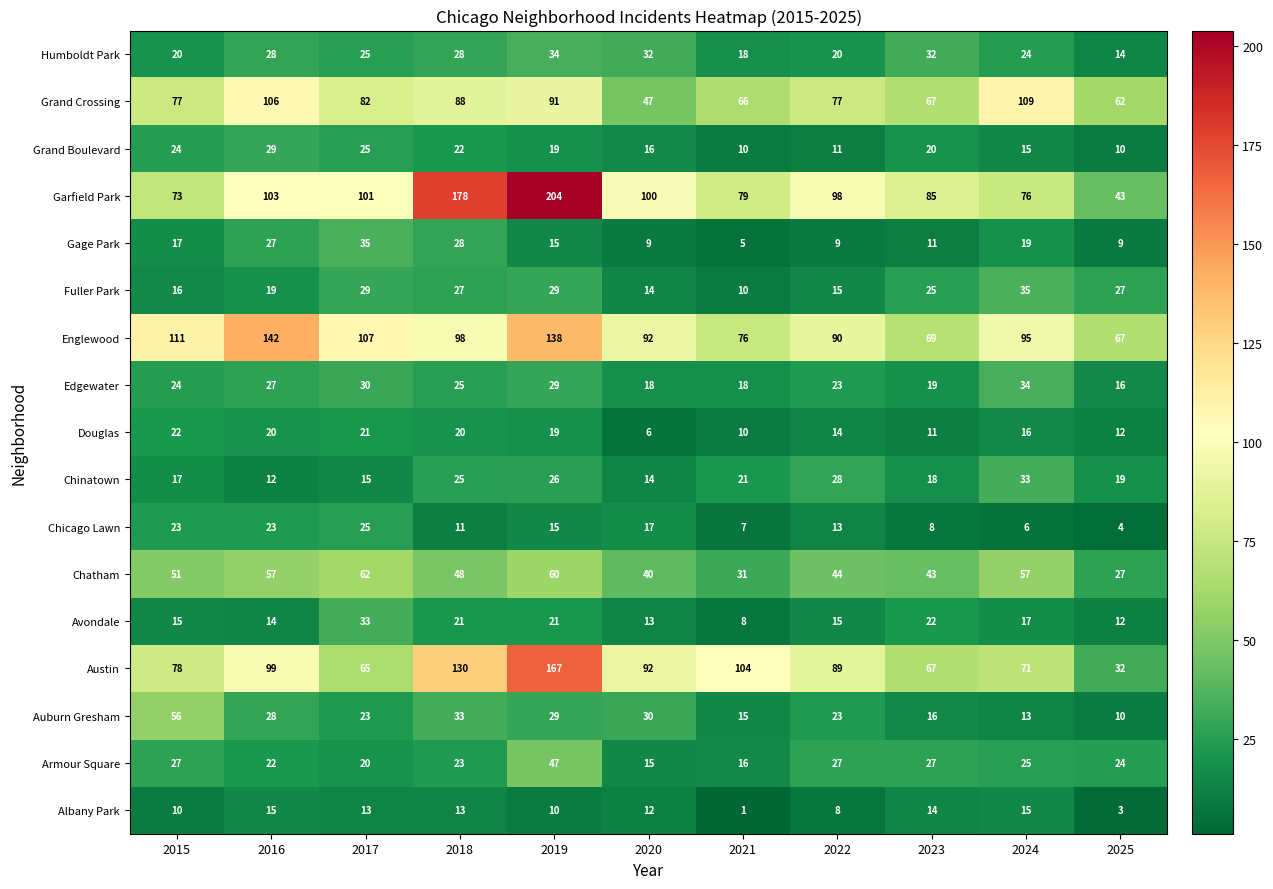

What is the approximate value of Gage Park at 2015?

17